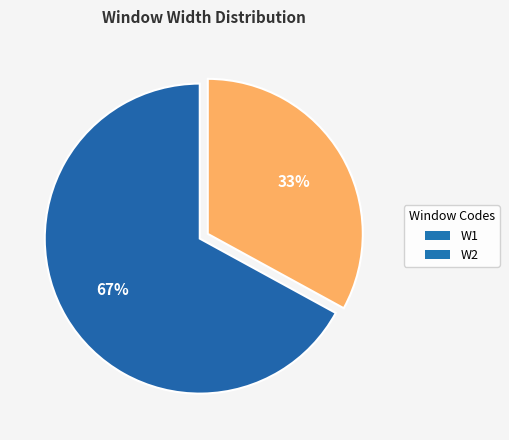

Count the number of slices in the pie.

2